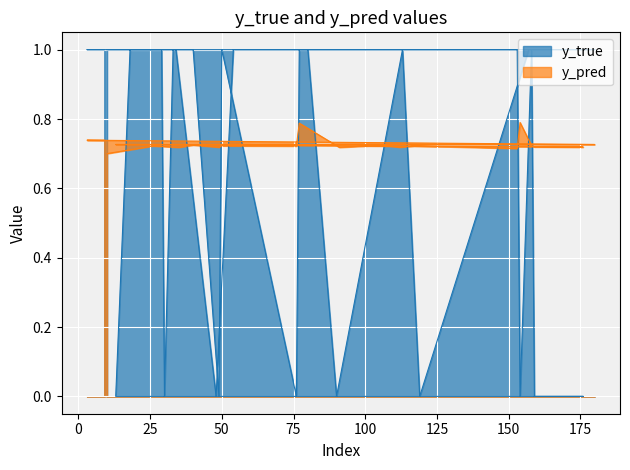

Is it true that y_true equals 0.4 at 154?

False